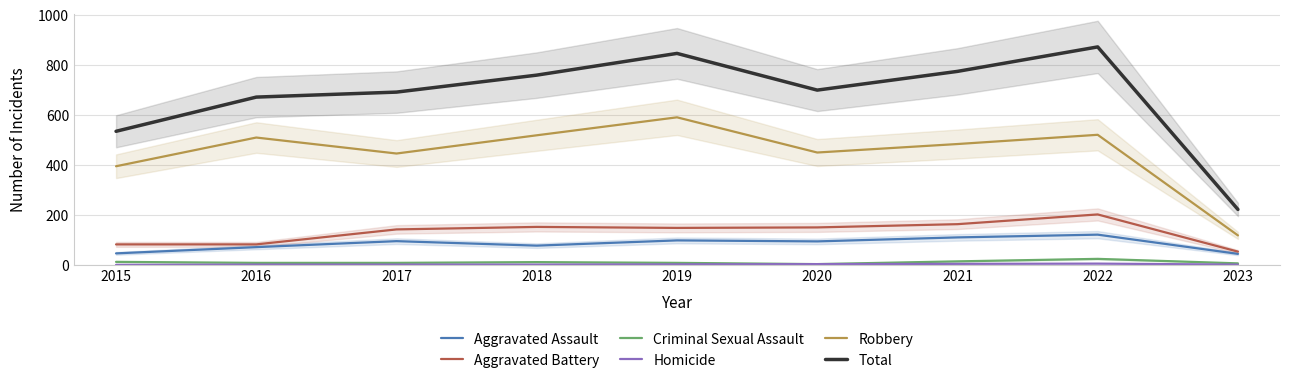

Reading left to right, list all the values displayed in this chart.

Aggravated Assault: 46	71	95	77	98	94	110	121	44
Aggravated Battery: 82	82	142	152	148	150	163	202	53
Criminal Sexual Assault: 12	8	8	11	8	3	14	24	6
Homicide: 0	1	1	1	2	3	4	5	1
Robbery: 395	510	446	519	591	450	484	521	118
Total: 535	672	692	760	847	700	775	873	222